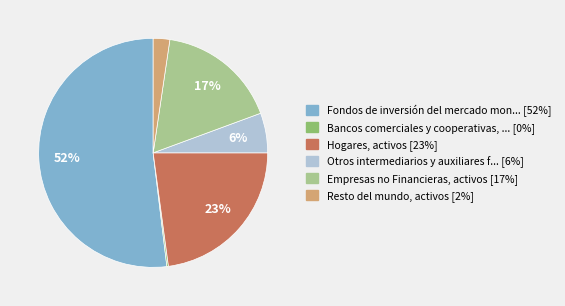

To the nearest percent, what is the difference between the largest and smallest slice percentages?

52%